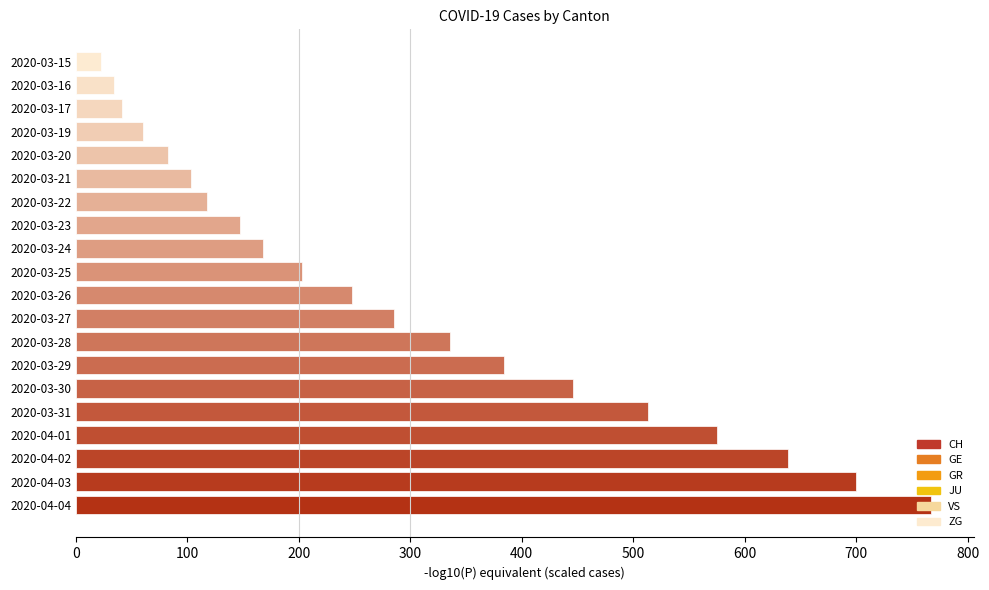

What is the smallest value displayed?

22